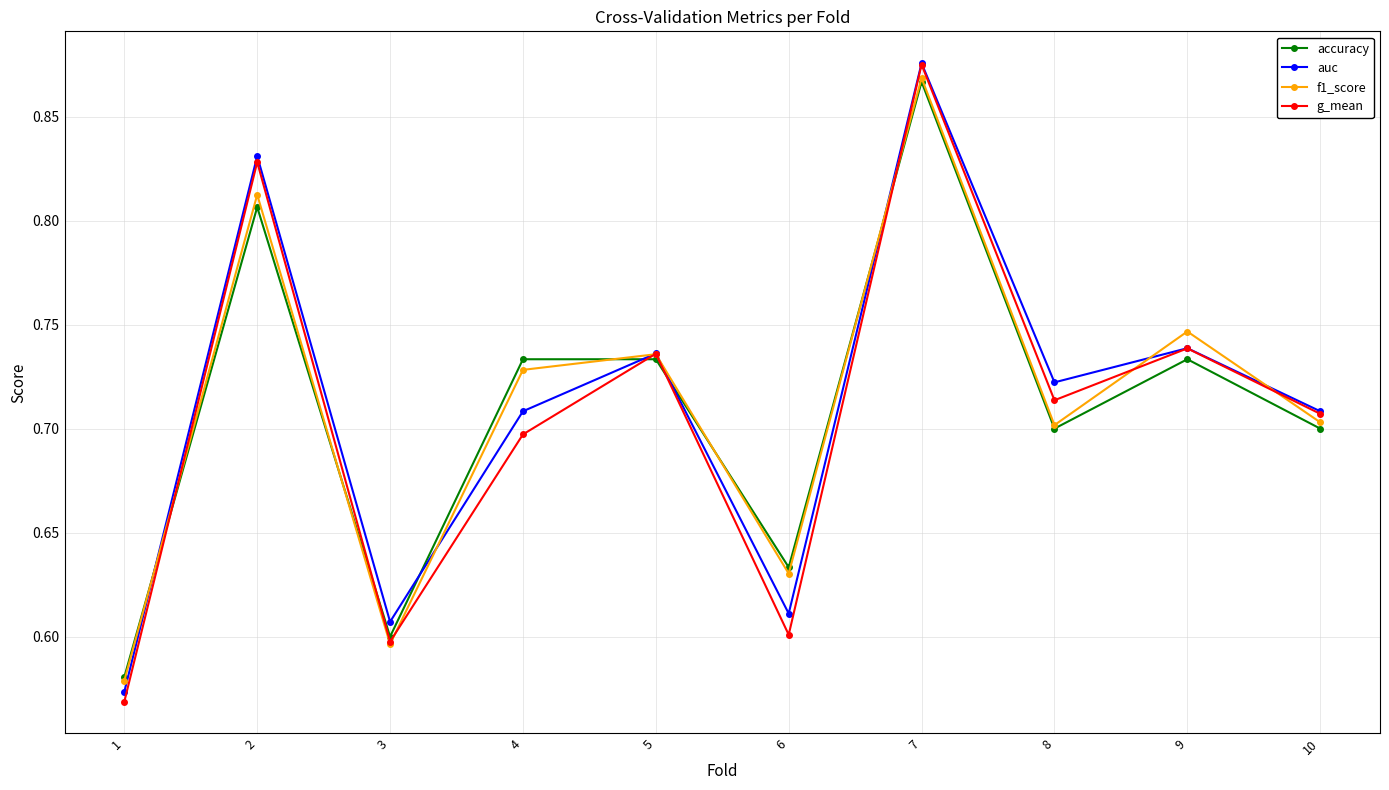

Which category has the highest value in the auc series?

7